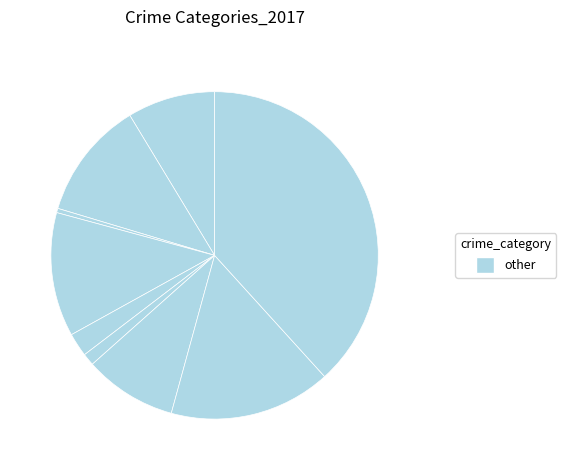

Does any single category account for the majority?

No